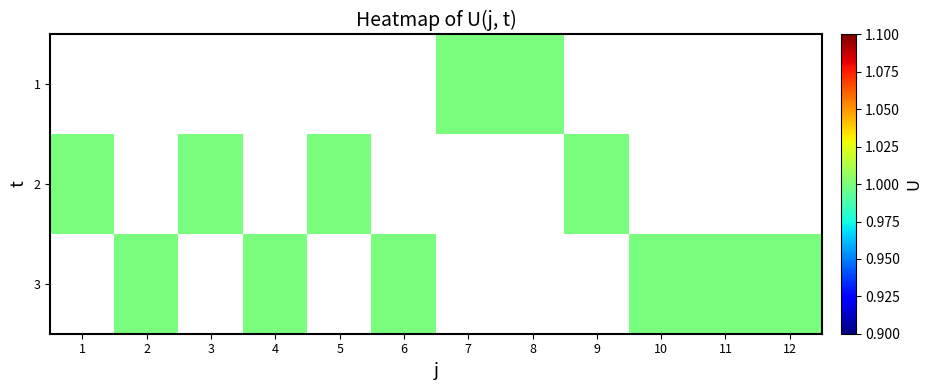

Which label corresponds to the smallest value in the chart?

7